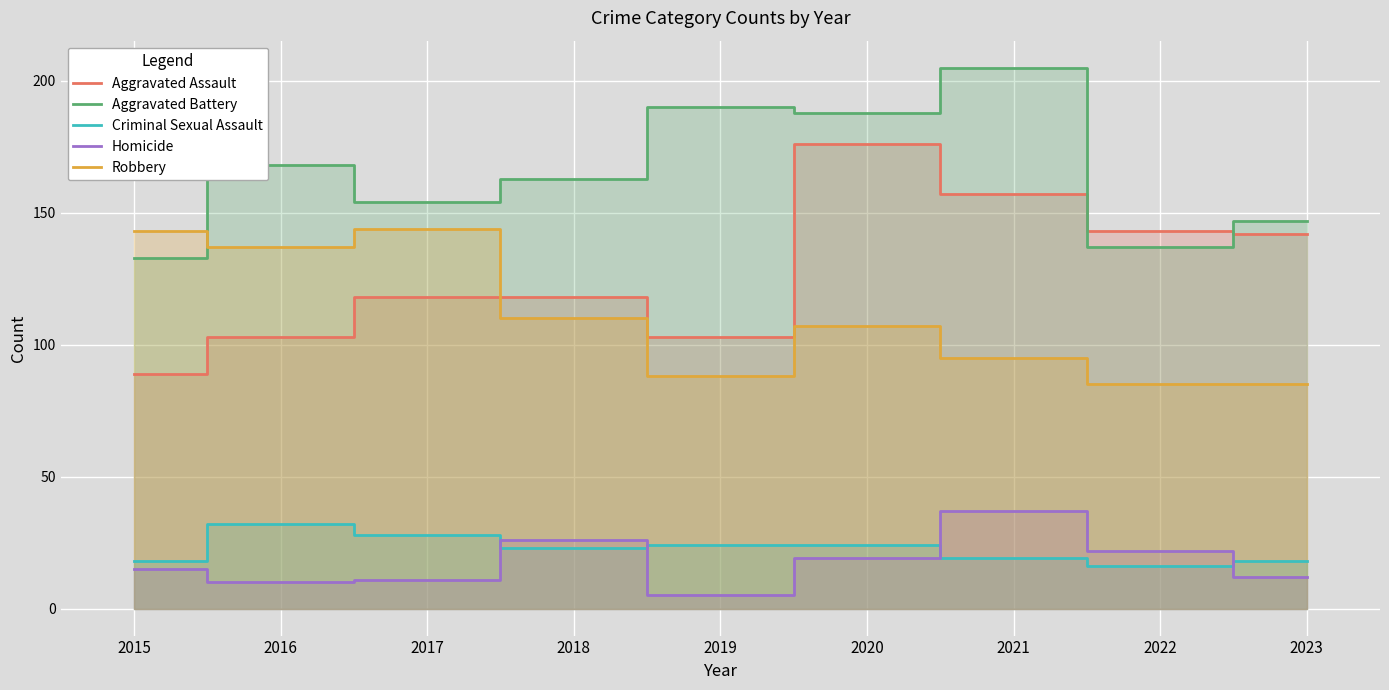

At which category does Criminal Sexual Assault reach its first local valley?

2018